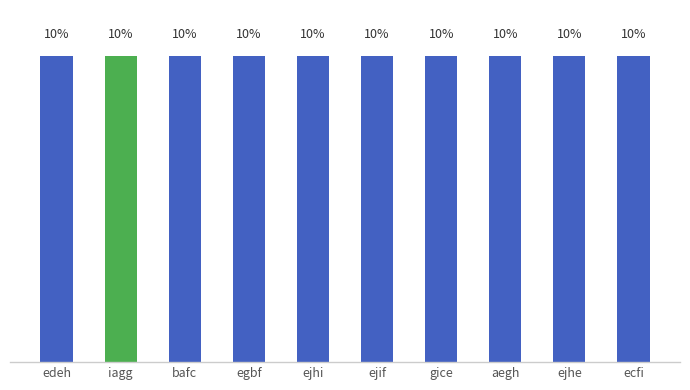

At which category does the chart reach its minimum across all series?

edeh